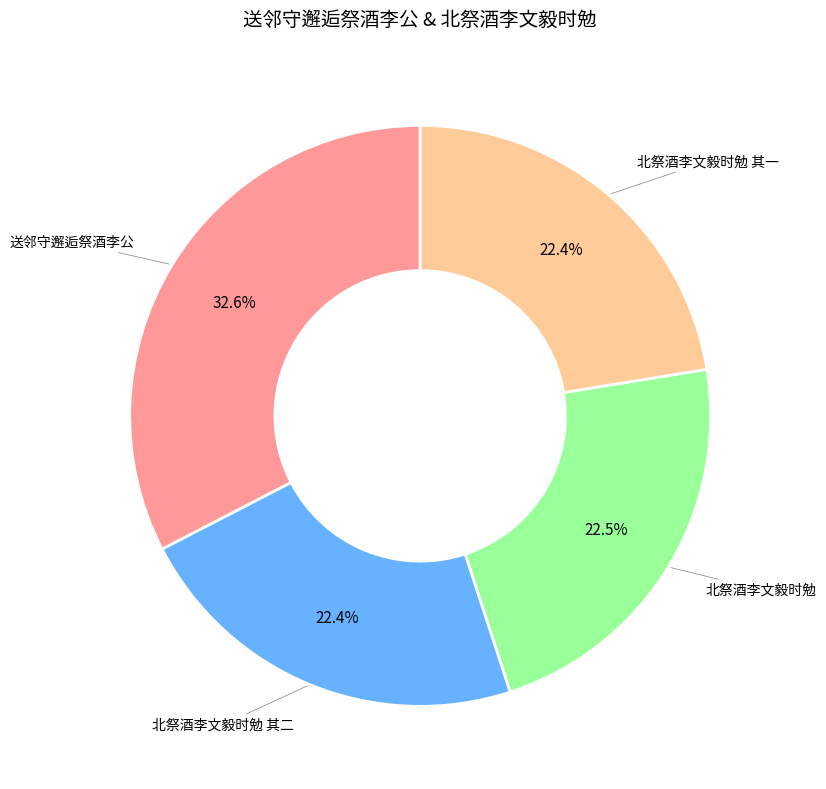

The 北祭酒李文毅时勉 其二 slice represents 22% of the pie. True or false?

True